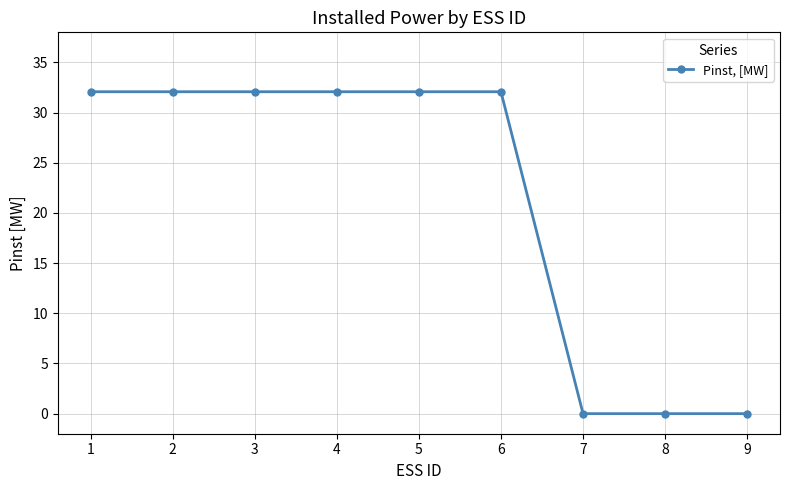

Reading left to right, list all the values displayed in this chart.

32.1	32.1	32.1	32.1	32.1	32.1	0.0	0.0	0.0